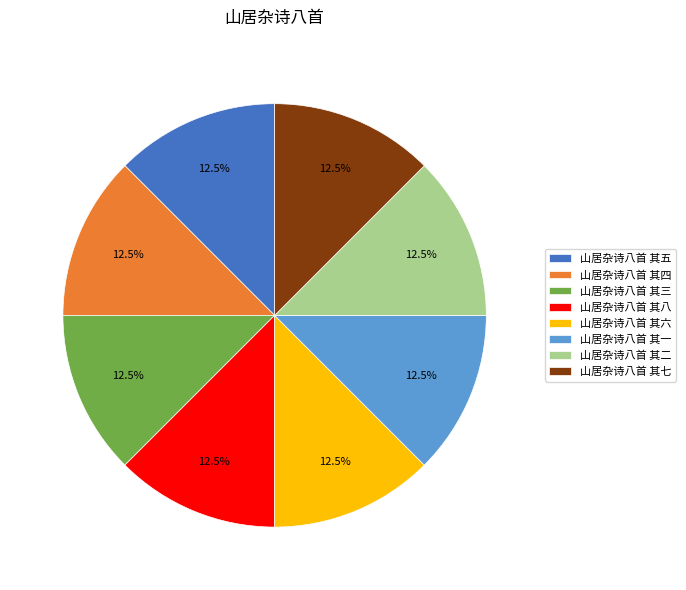

Is 山居杂诗八首 其三 the majority of the pie?

No